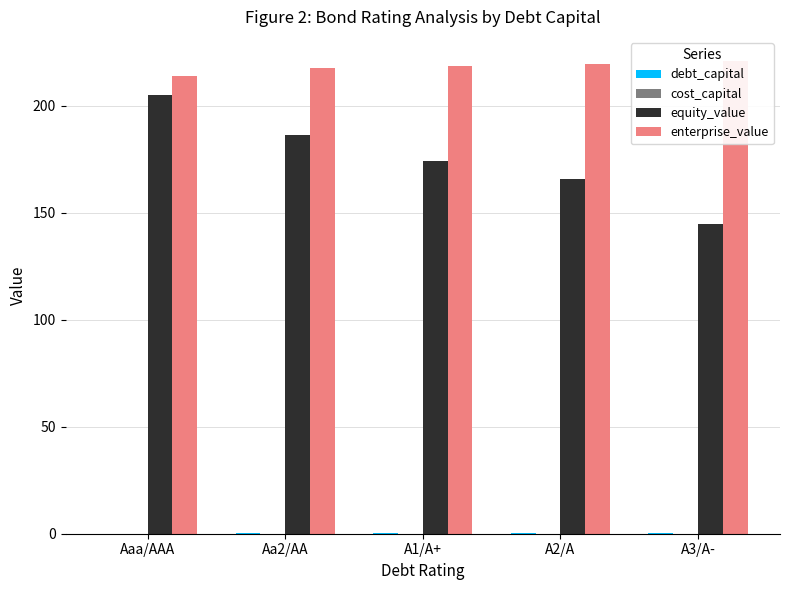

What is the total value across all series at A3/A-?

366.2